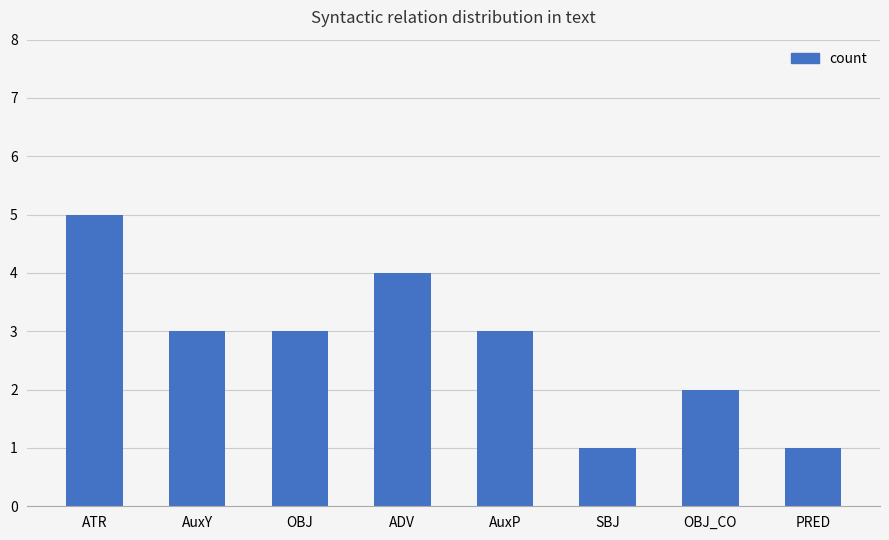

What is the smallest value displayed?

1